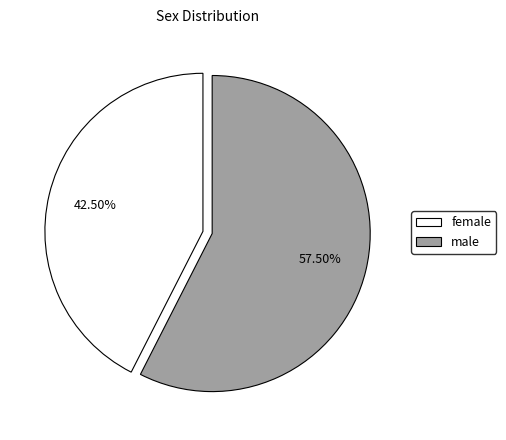

What percentage is NOT represented by male?

42.5%